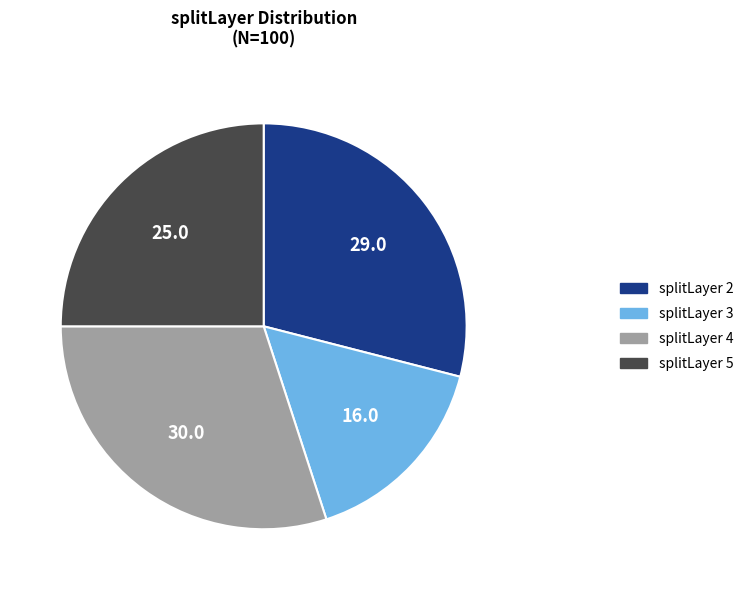

Does any single category account for the majority?

No